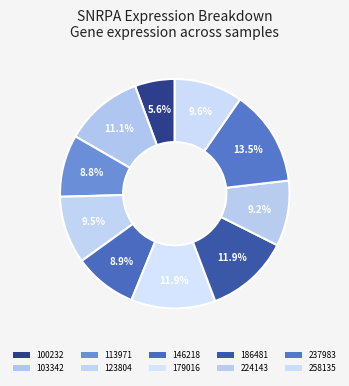

True or false: 258135 accounts for 10% of the total.

True